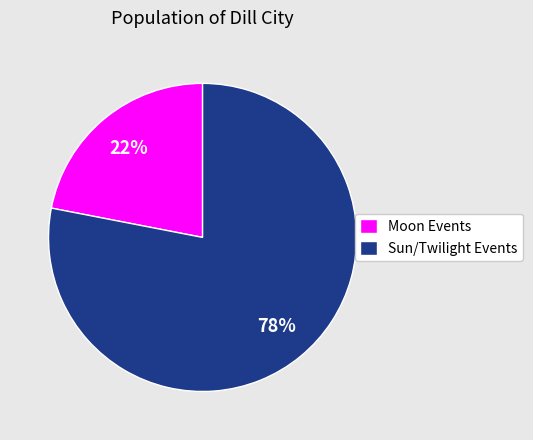

Count the number of slices in the pie.

2